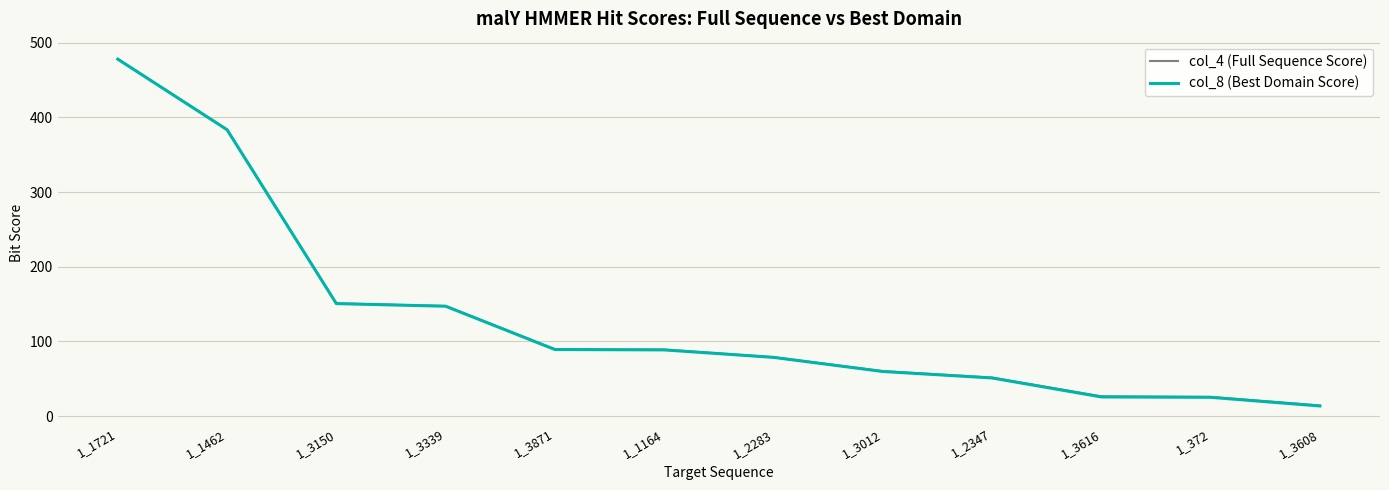

What is the difference between the col_4 (Full Sequence Score) values at 1_1721 and 1_3150?

327.3